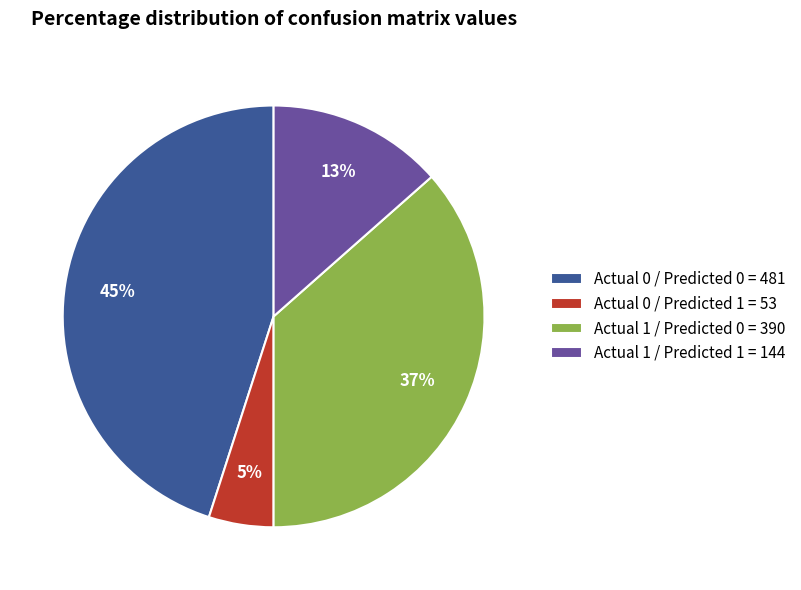

How many slices are in this pie chart?

4